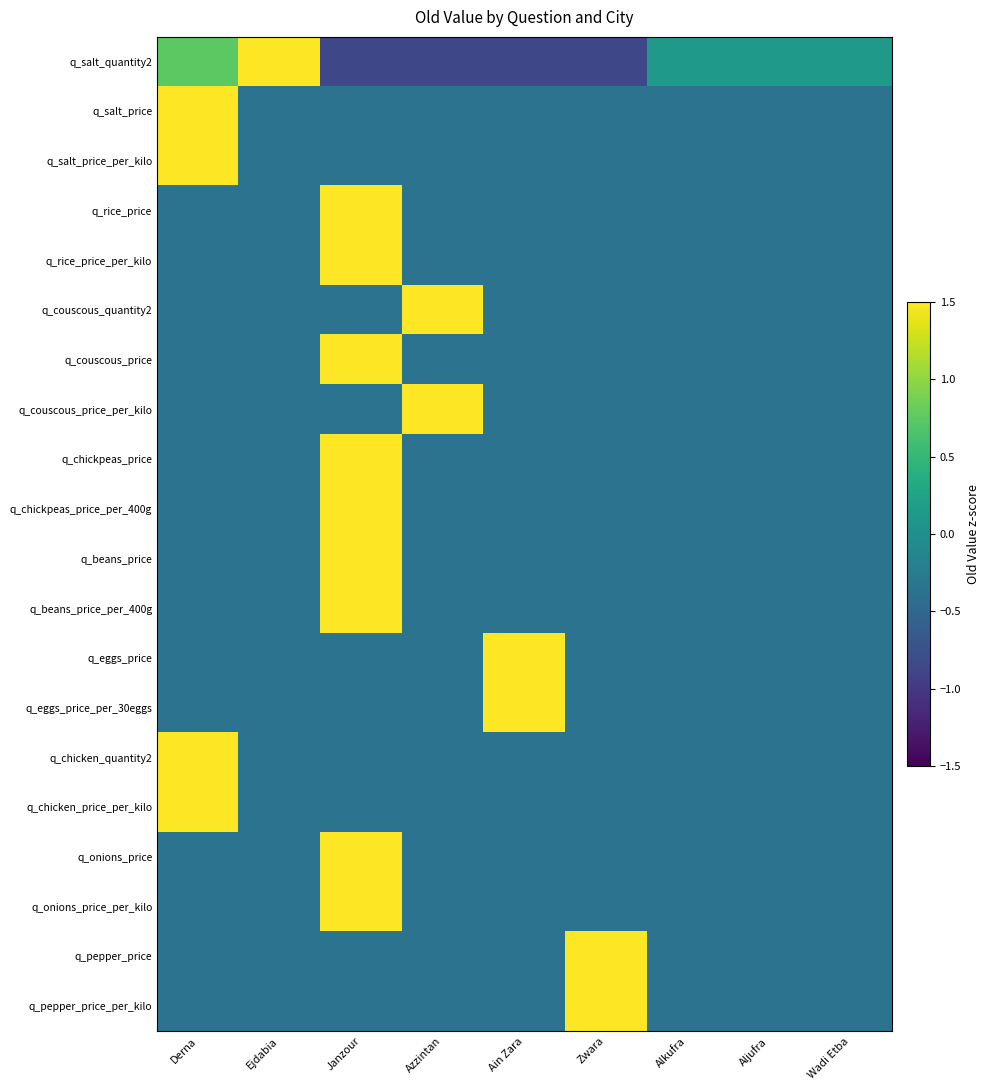

Which series has the largest range (max minus min)?

q_salt_quantity2